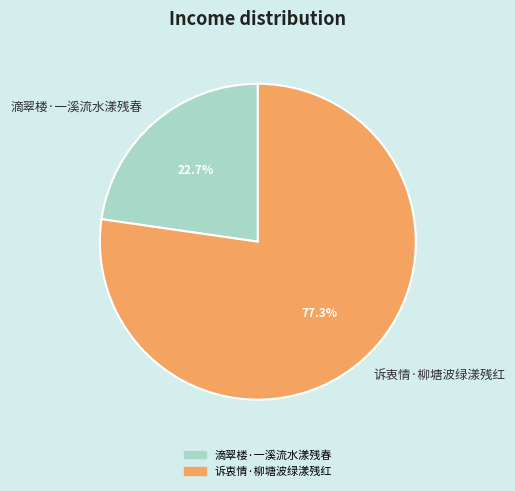

Is 滴翠楼·一溪流水漾残春 the majority of the pie?

No